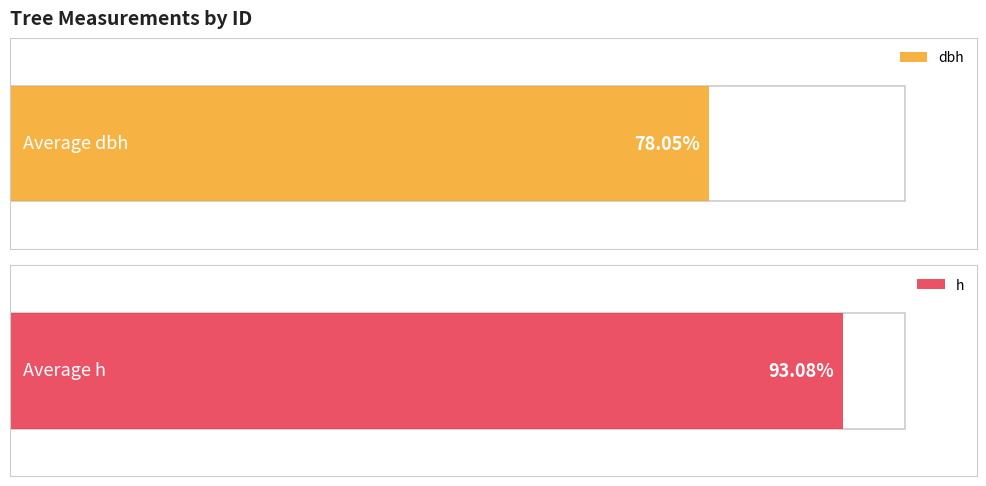

Are the bars horizontal?

Yes